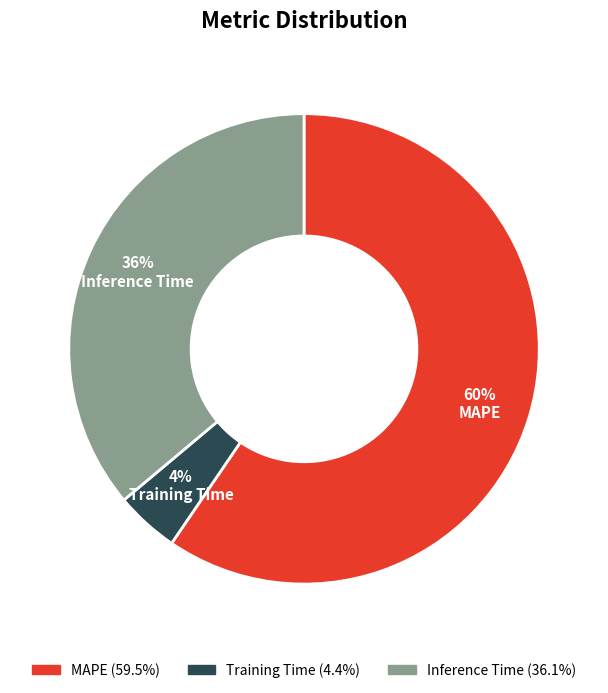

Which slice represents more than half of the pie?

MAPE